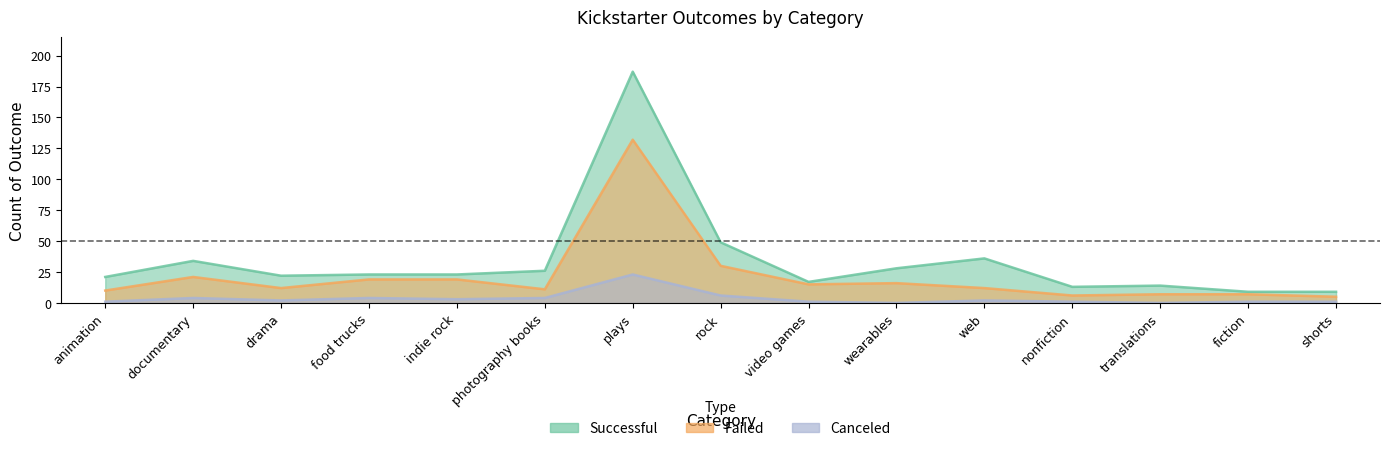

Which has a higher value, documentary or photography books?

documentary